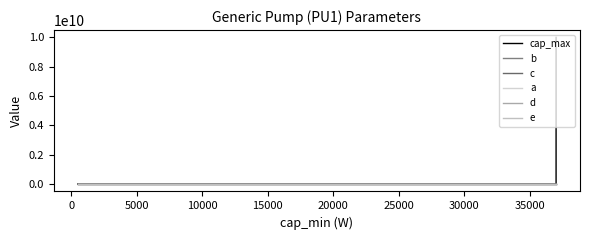

Reading left to right, what are all the values shown in this chart?

cap_max: 4000.0	37000.0	375000.0	10000000000.0
b: 29.3	4.3	1.0	1.0
c: 0.5	0.7	0.9	0.9
a: 0.0	0.0	0.0	0.0
d: 0.0	0.0	0.0	0.0
e: 0.0	0.0	0.0	0.0